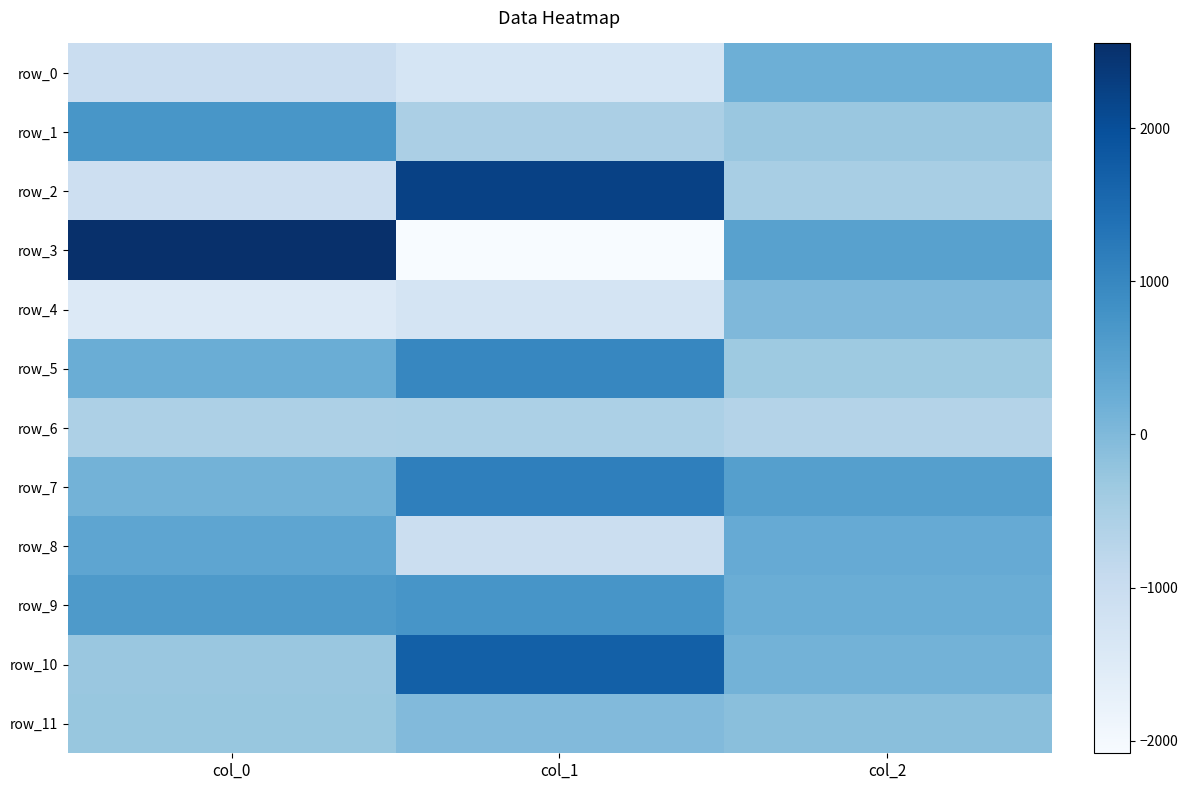

How many positive values does the row_10 series have?

2